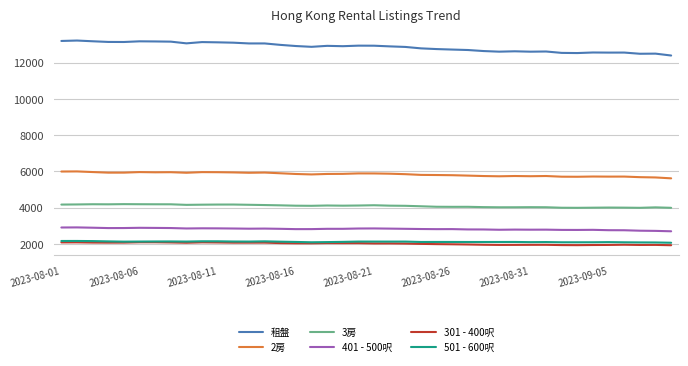

What is the difference between the maximum and second lowest values in the 2房 series?

333